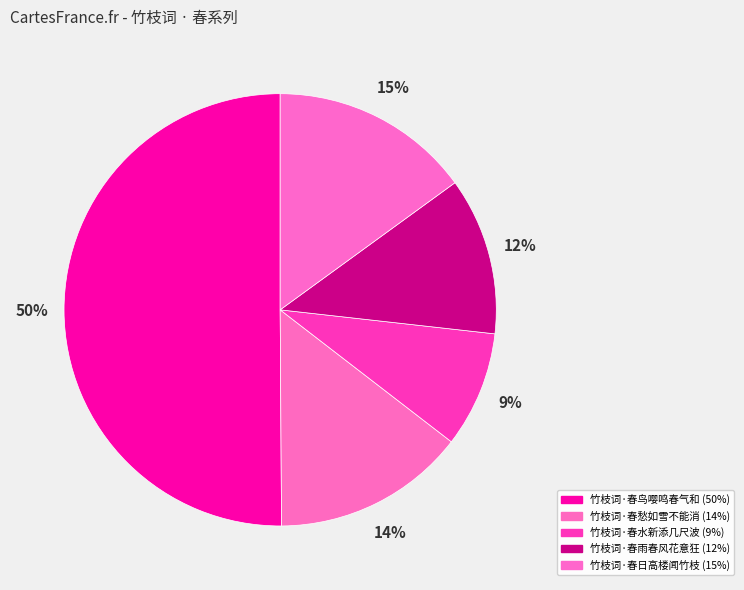

Which has a higher value, 竹枝词·春鸟嘤鸣春气和 or 竹枝词·春水新添几尺波?

竹枝词·春鸟嘤鸣春气和